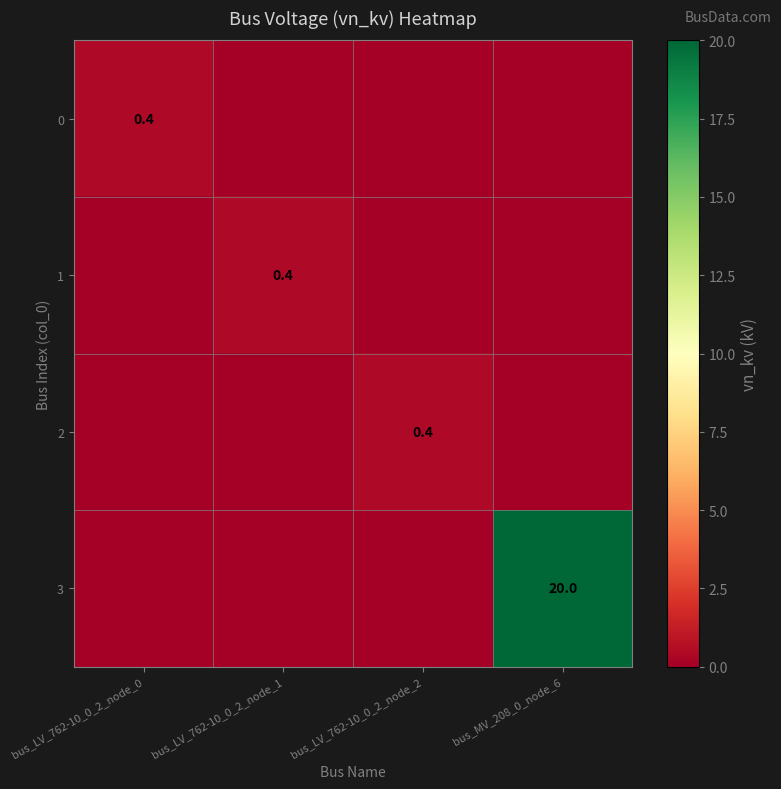

The value of 0 at bus_LV_762-10_0_2_node_0 is 0.6. True or false?

False